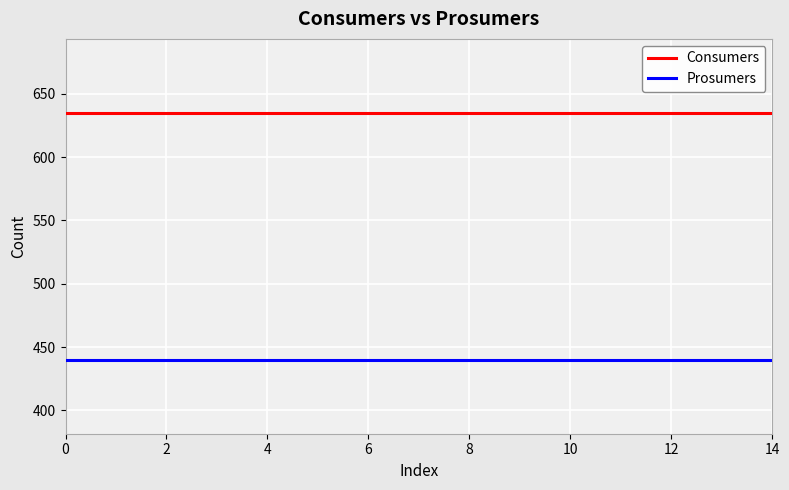

Which series has the largest total across all categories?

Consumers